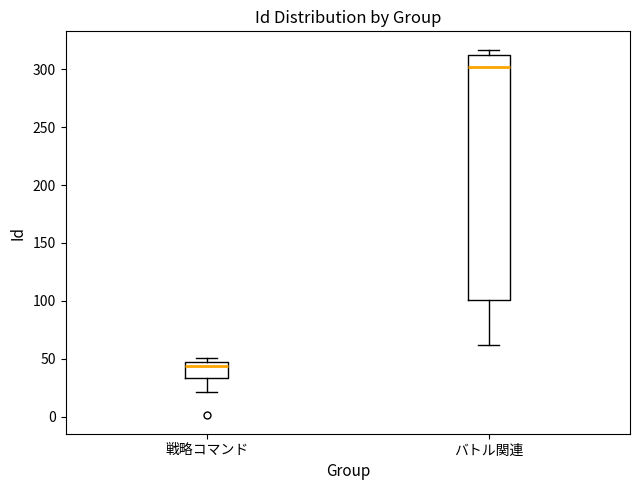

Where does the lower whisker of the box for バトル関連 end on the y-axis? The values are not printed on the chart, so give them approximately, as read against the axis.

60